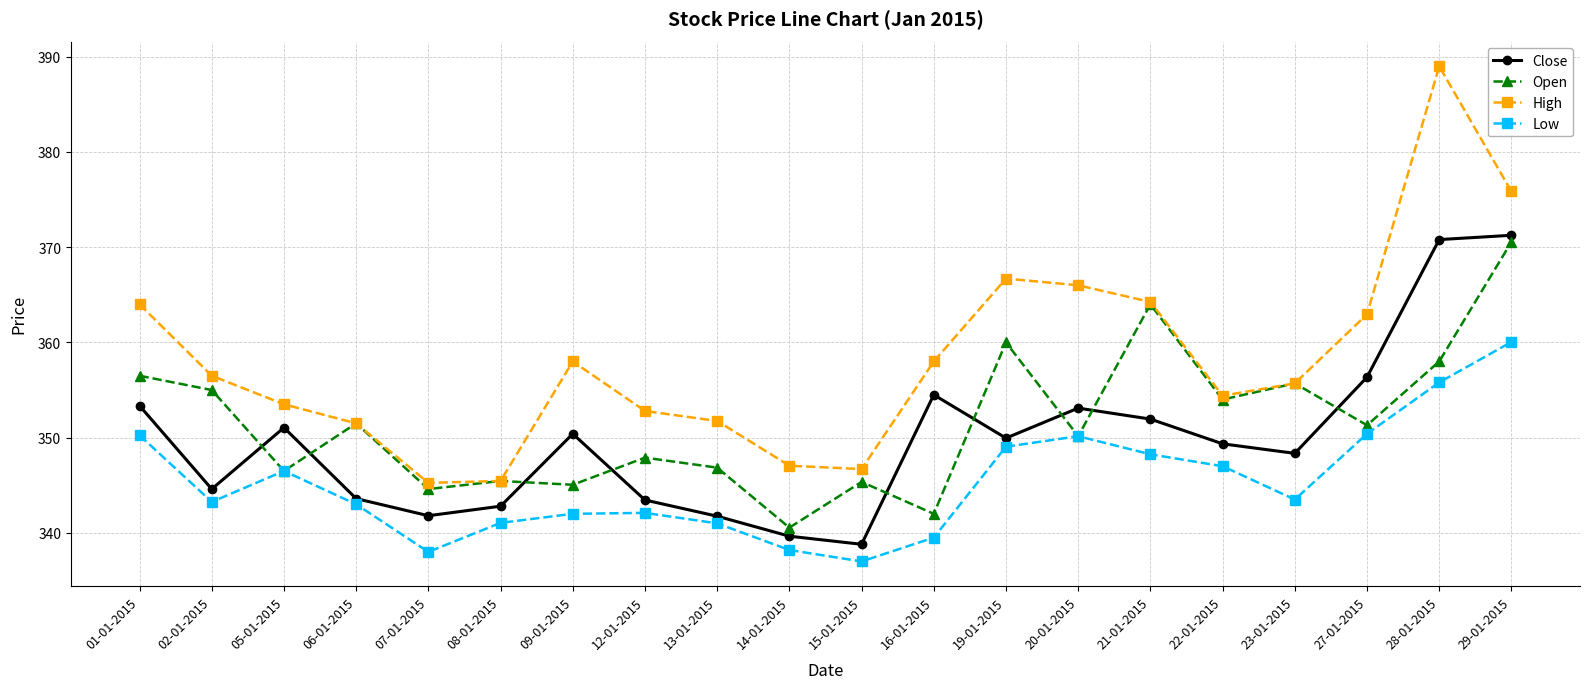

What is the label of the 1st point from the left?

01-01-2015